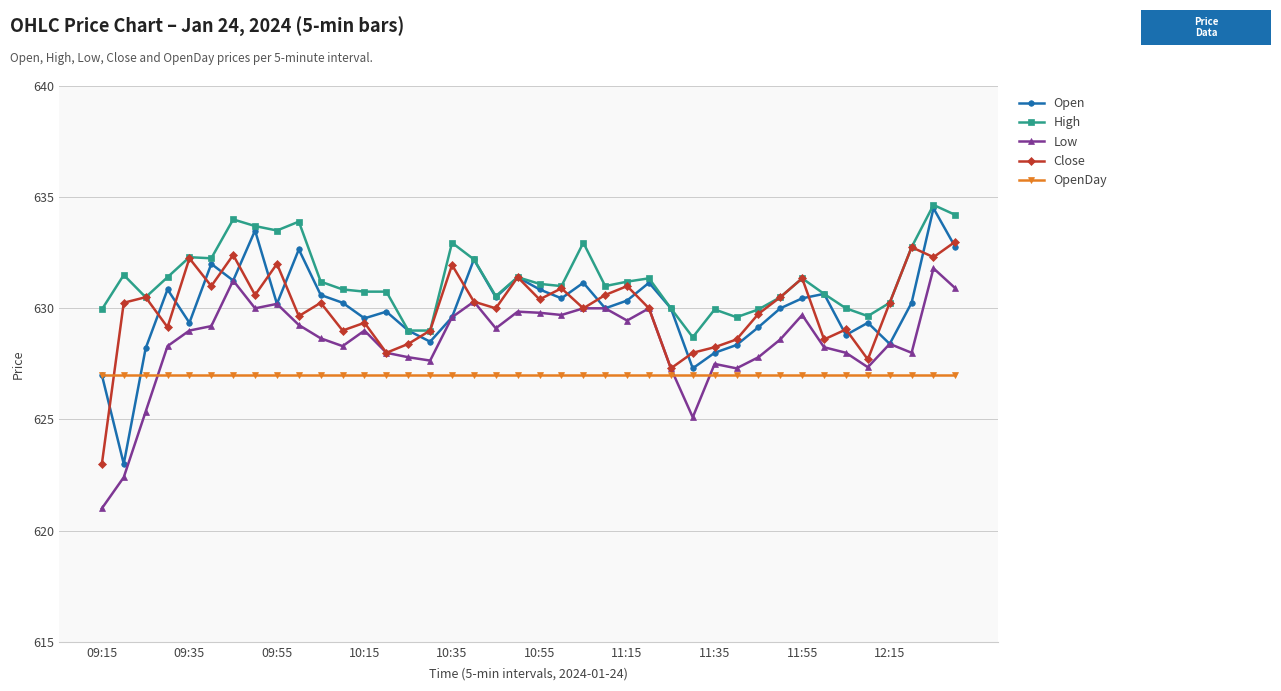

True or false: Low has more than 0 interior local peaks.

True